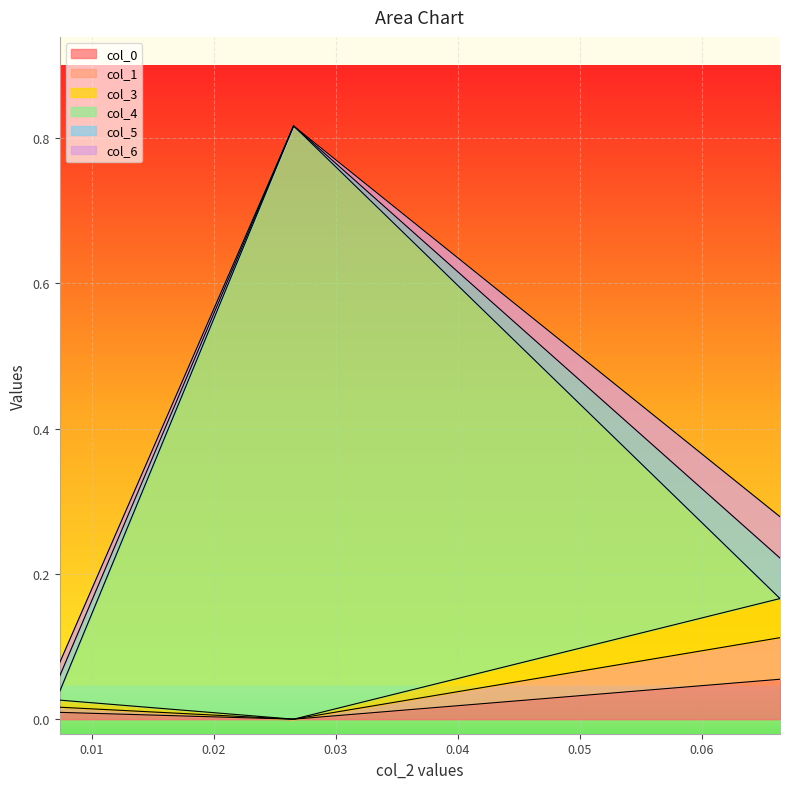

The col_1 series shows 0.0 at 0.026561. True or false?

True